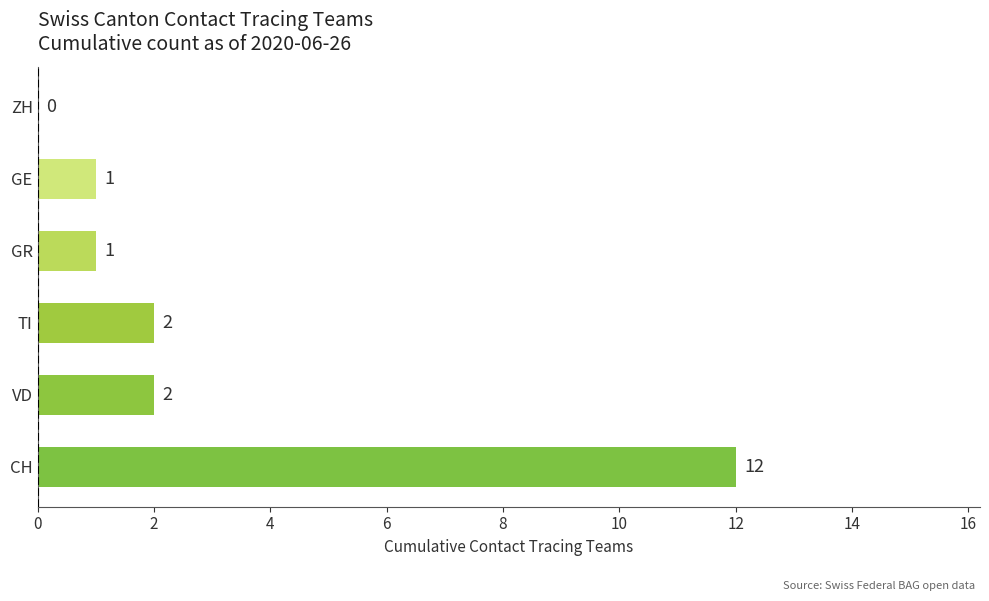

Reading top to bottom, list all the values displayed in this chart.

ZH=0	GE=1	GR=1	TI=2	VD=2	CH=12